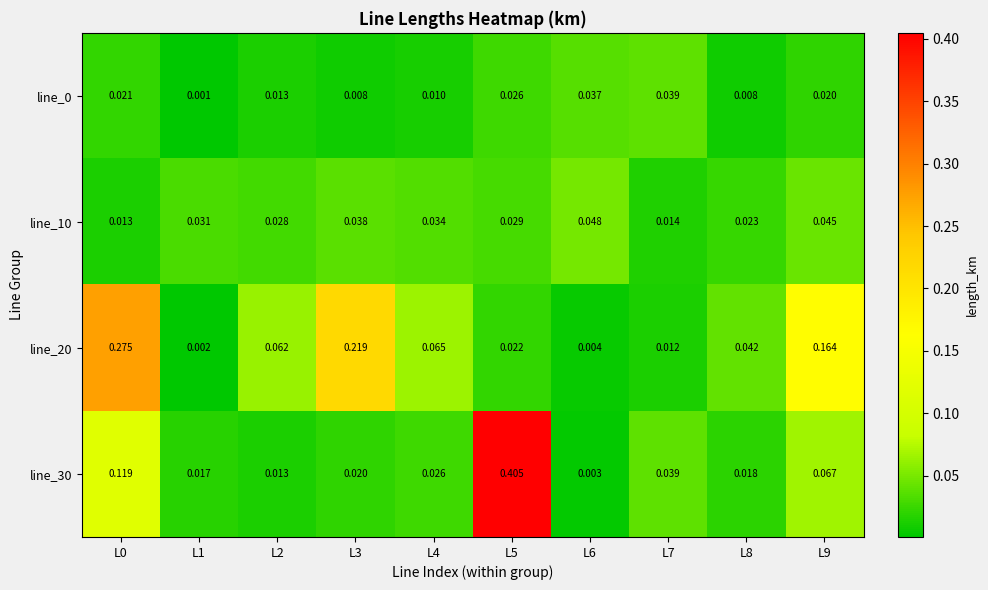

Is the value of line_10 at L5 greater than the value of line_30 at L4?

Yes